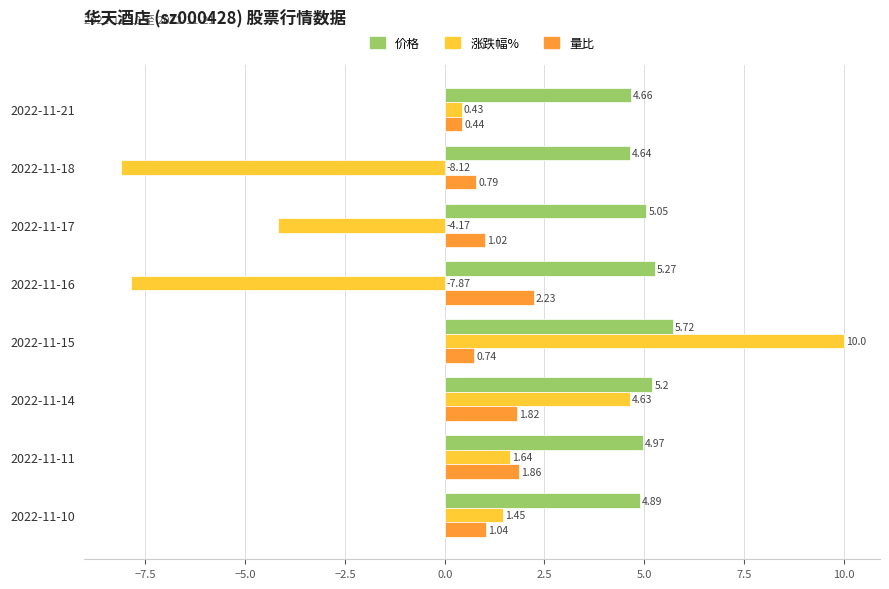

How many negative values does the 涨跌幅% series have?

3